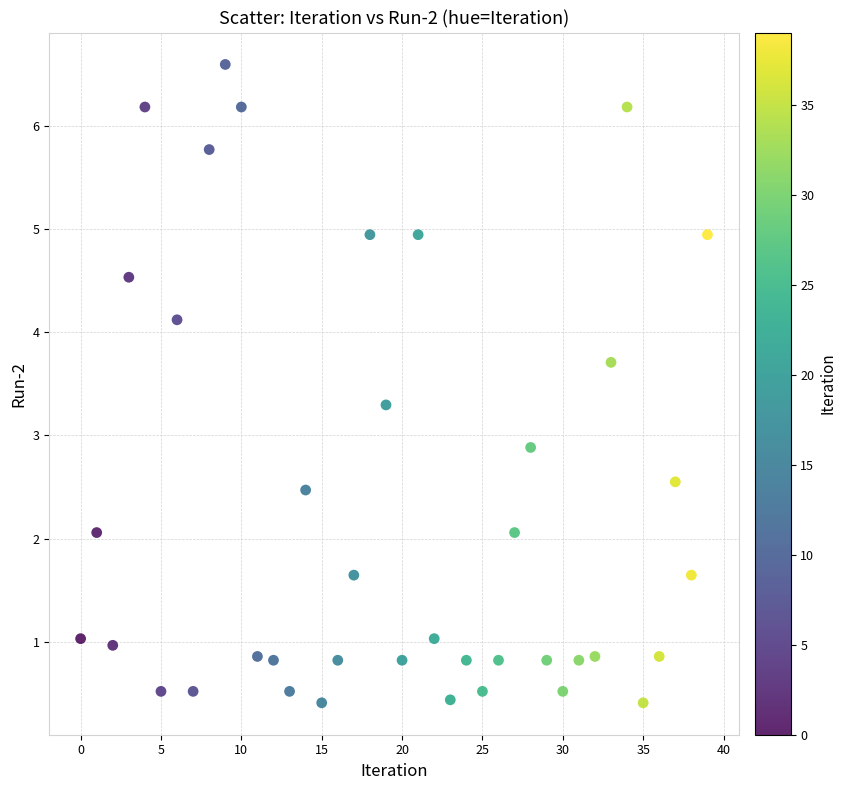

What Y value in the scatter plot is closest to 3?

2.9